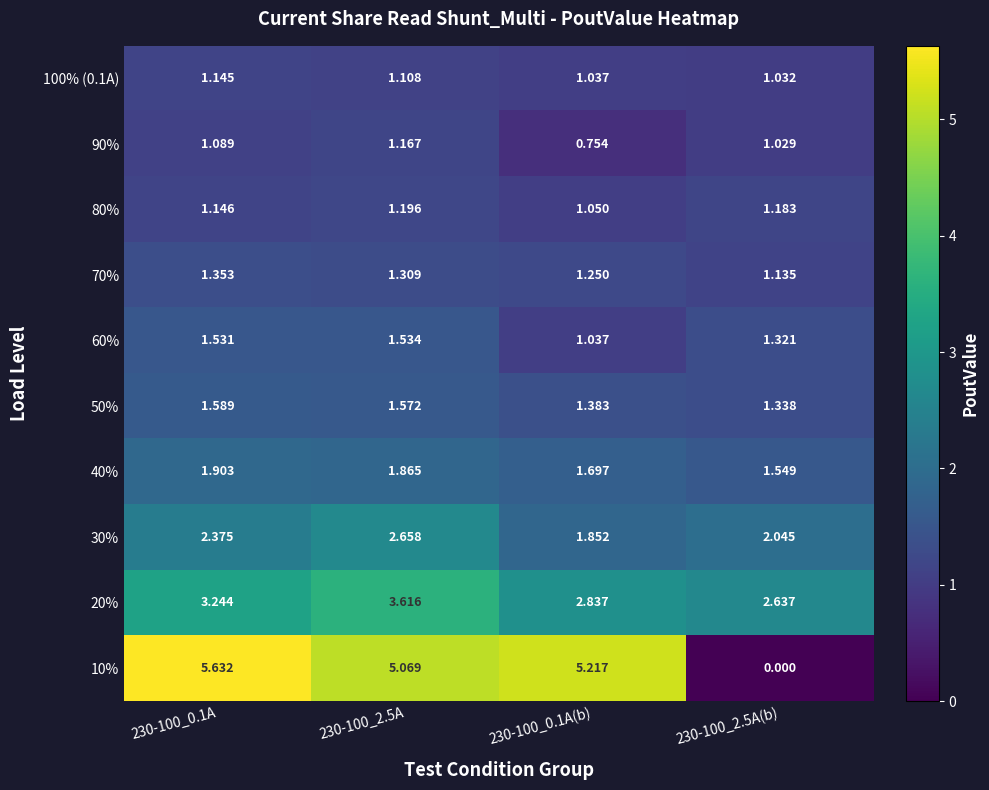

At which category is the sum across all series the highest?

230-100_2.5A